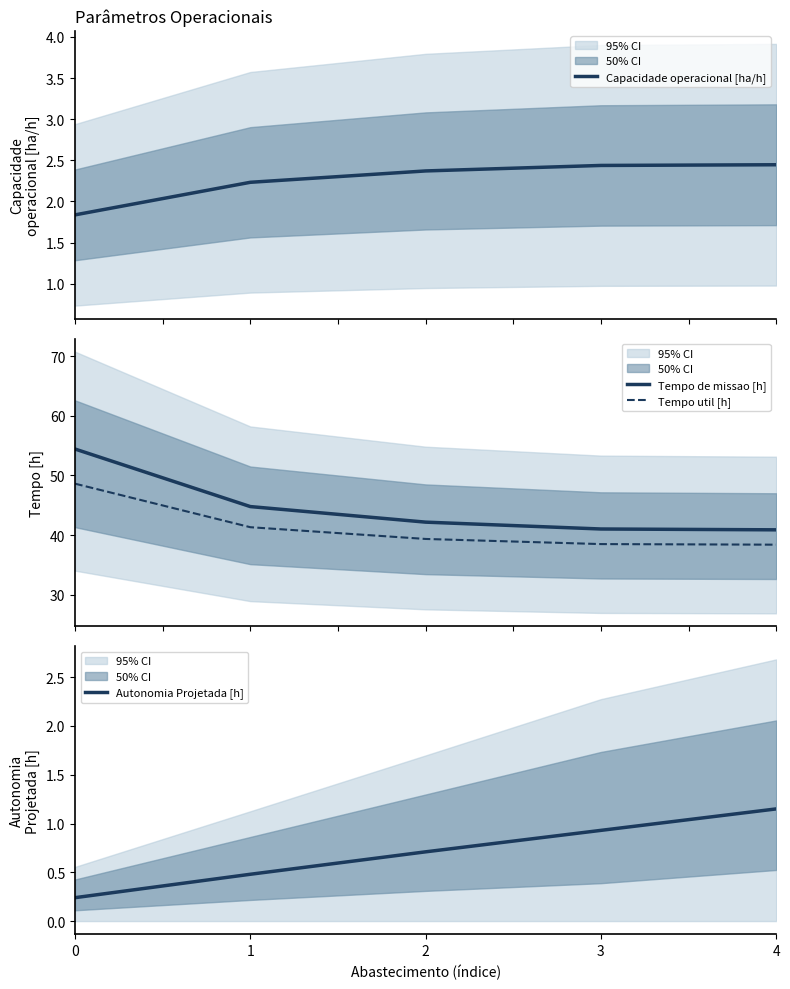

At which label does Capacidade operacional [ha/h] first exceed 2?

1